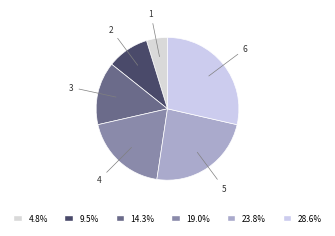

Is it true that 4 is 19% of the pie?

True